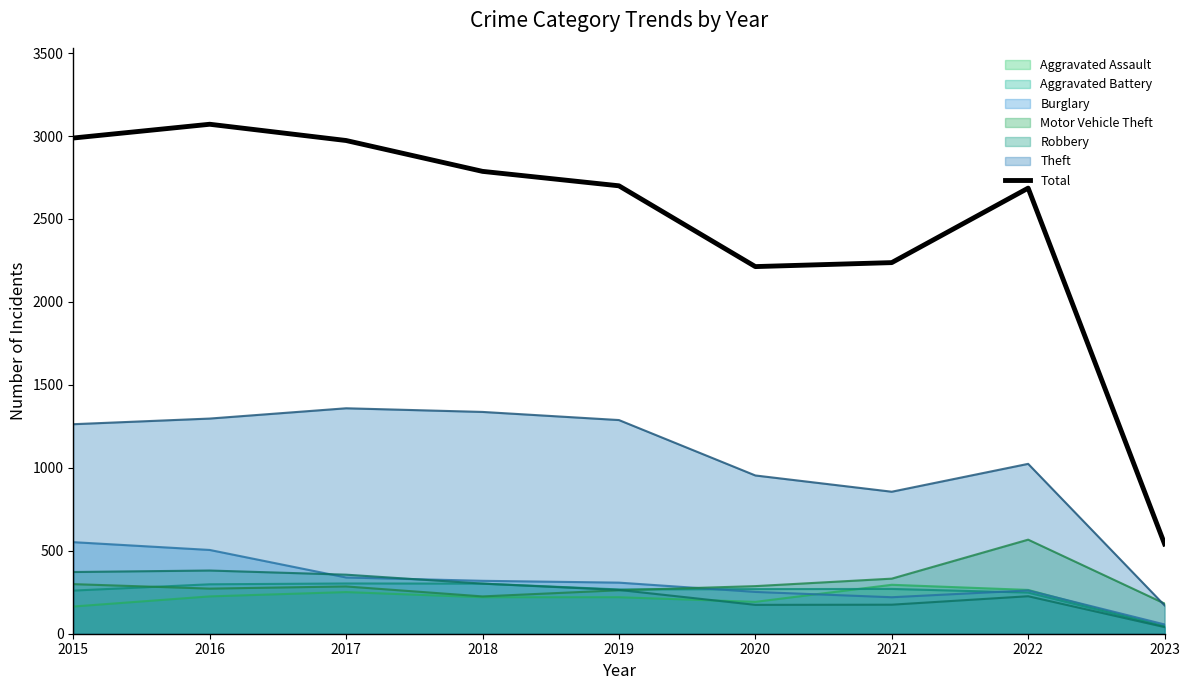

Approximately how many times larger is the value at 2018 compared to 2022?

1.0